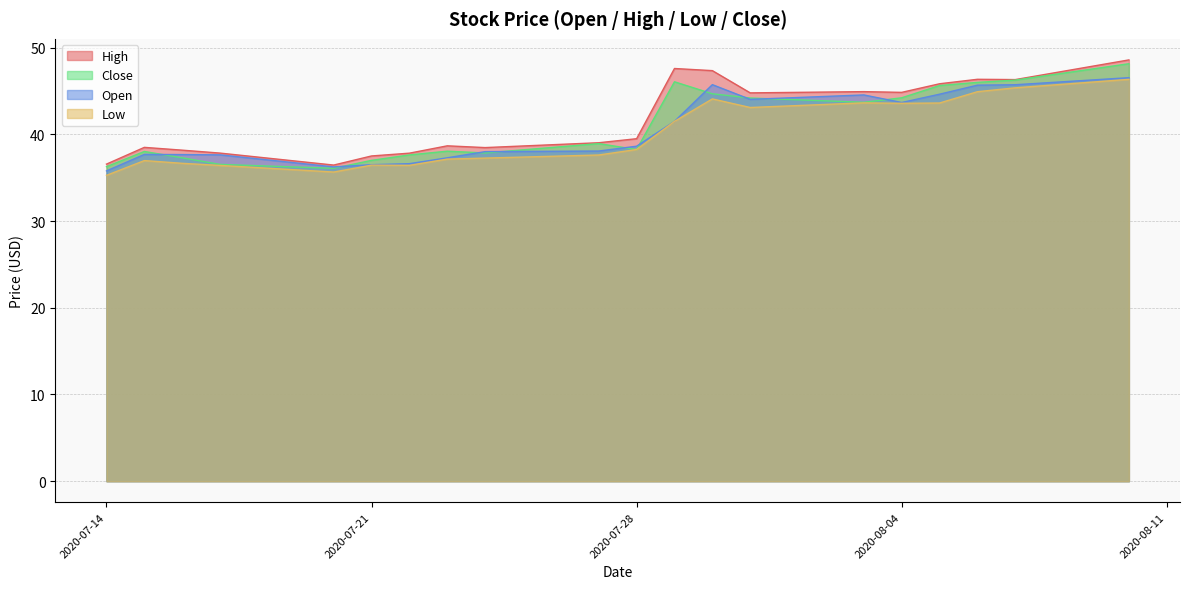

At which label does Open reach its peak?

2020-08-10